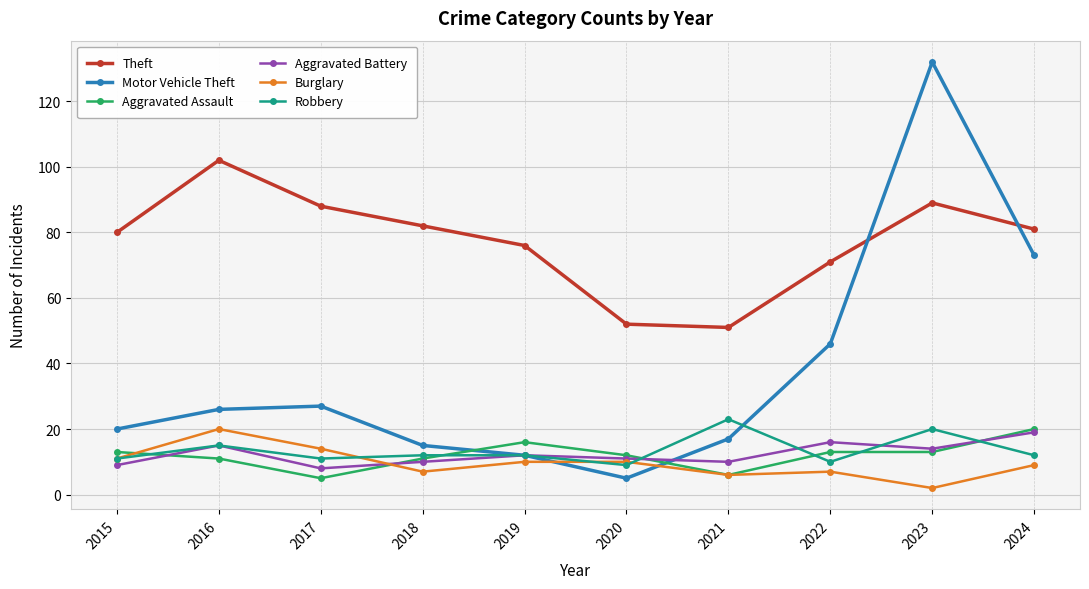

What is the difference between the Aggravated Battery values at 2022 and 2020?

5